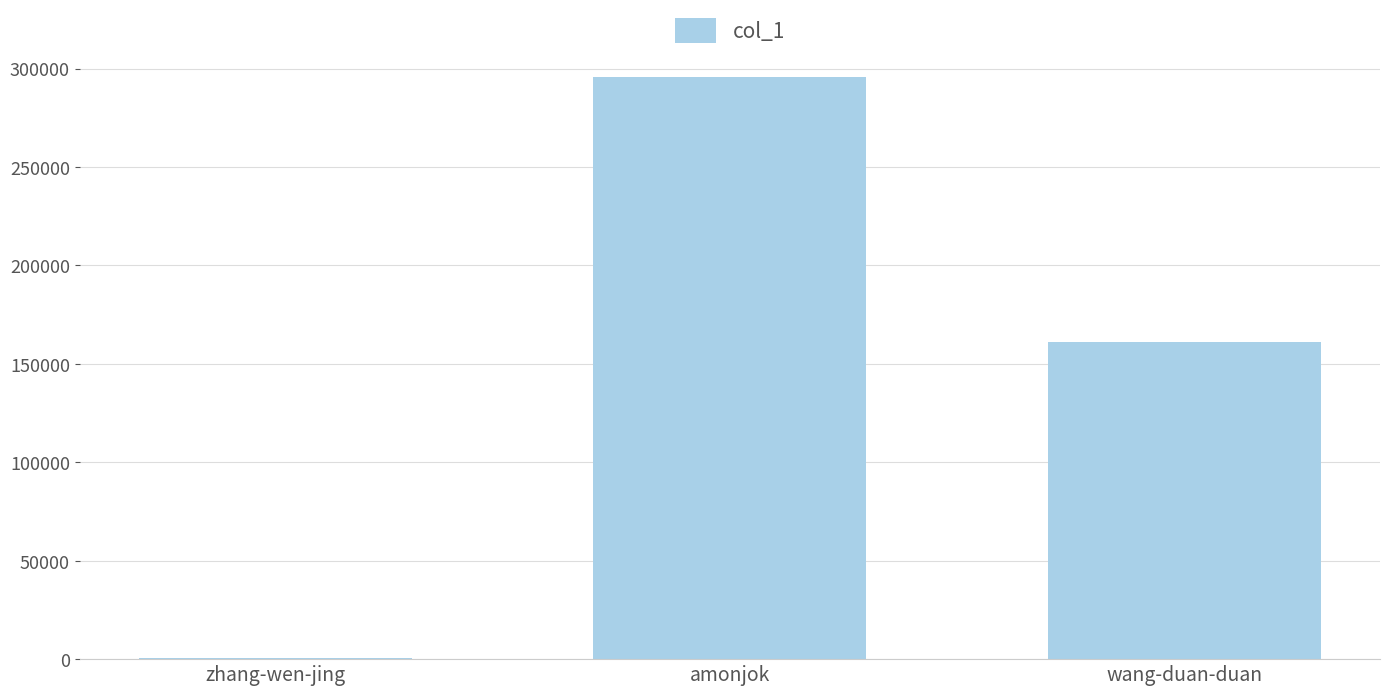

What is the sum of the values at amonjok and wang-duan-duan?

457058